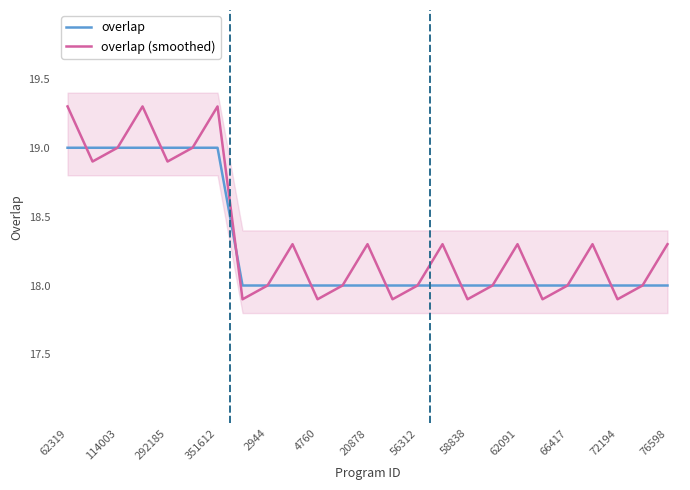

The value of overlap at 72194 is 18.0. True or false?

True